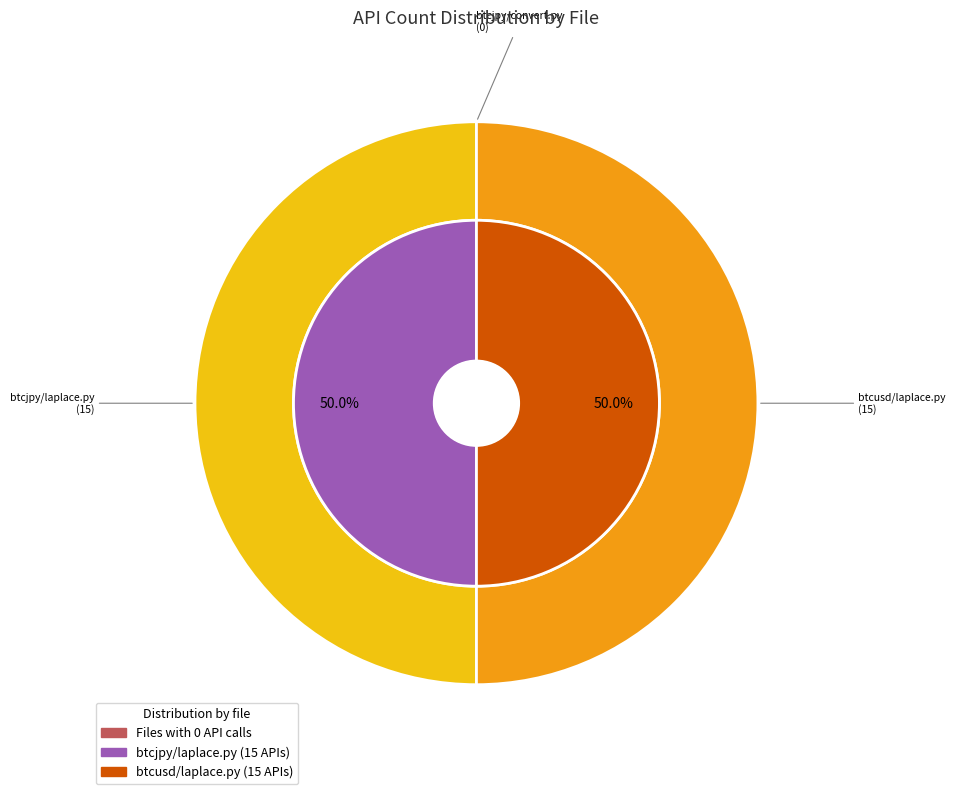

Is it true that btcjpy/convert.py is 1% of the pie?

False